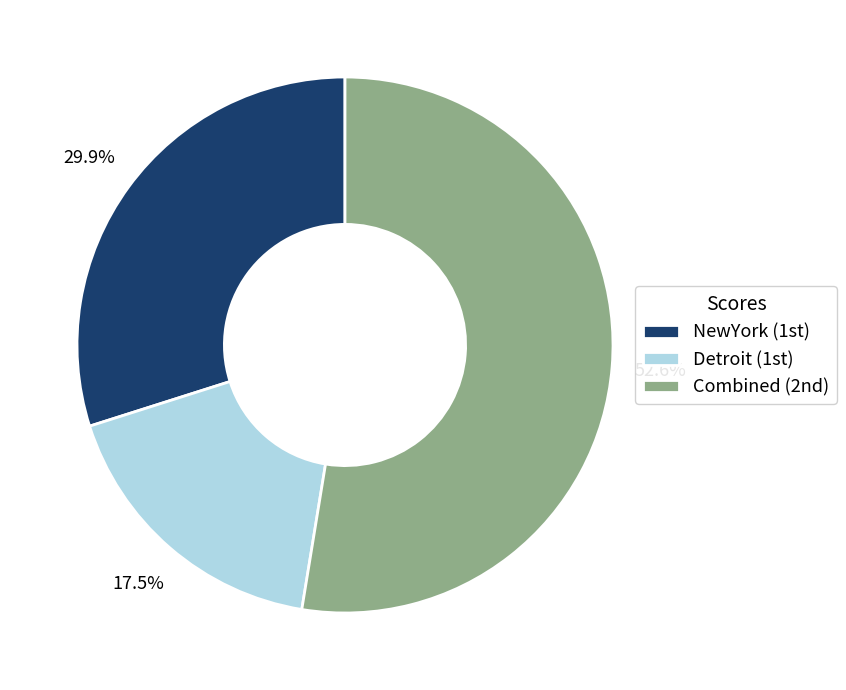

To the nearest percent, what is the average slice percentage?

33%